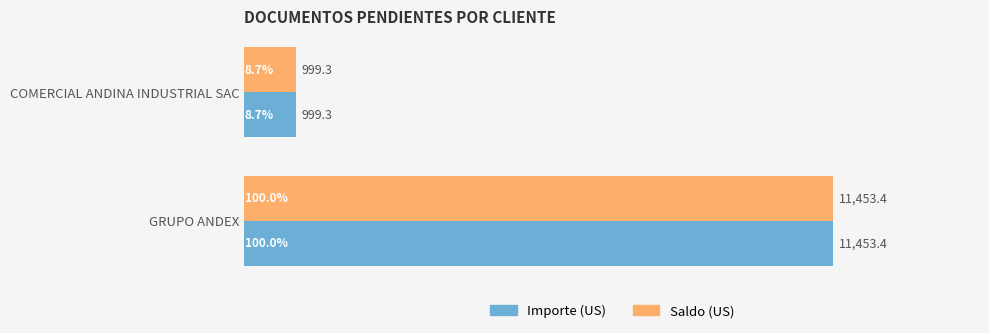

Rank the categories by Saldo (US) value from highest to lowest.

GRUPO ANDEX, COMERCIAL ANDINA INDUSTRIAL SAC